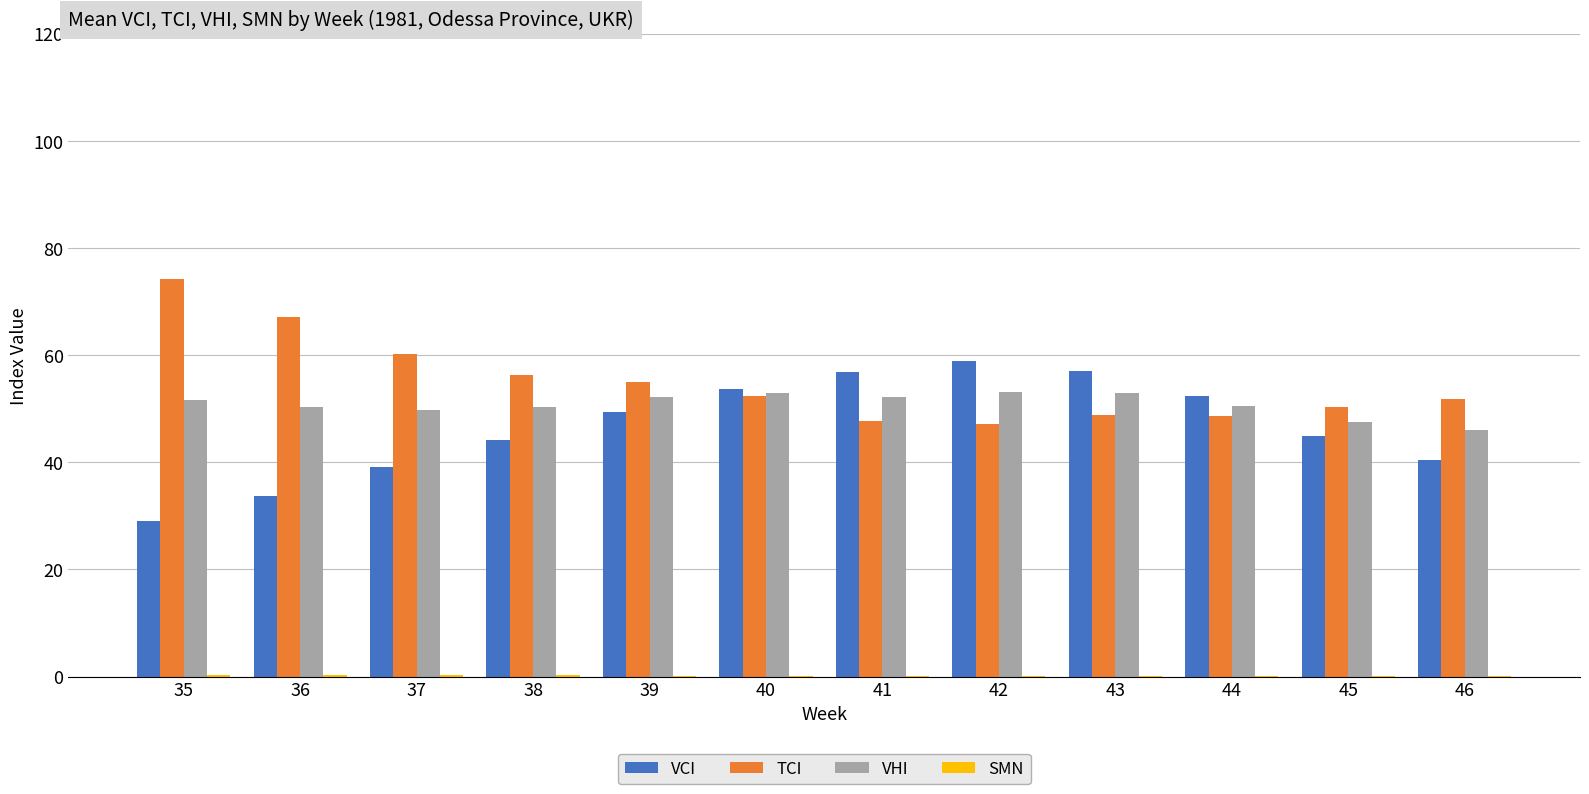

At which label does VCI first exceed 49?

39